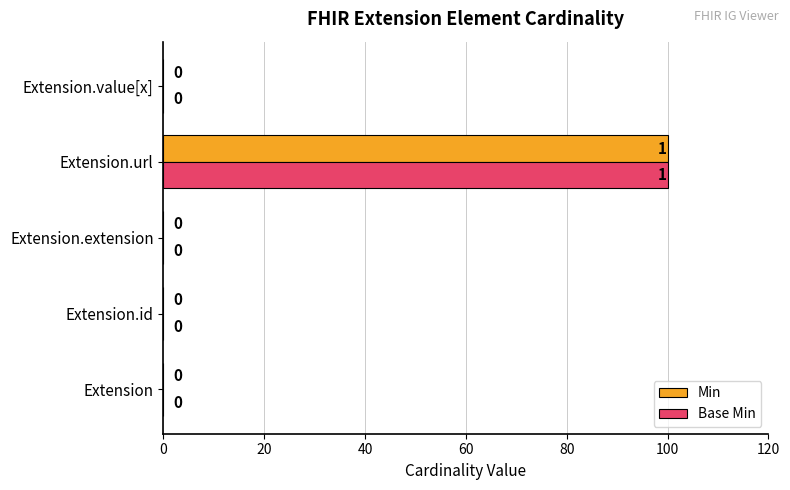

What is the highest value of the Min series?

100